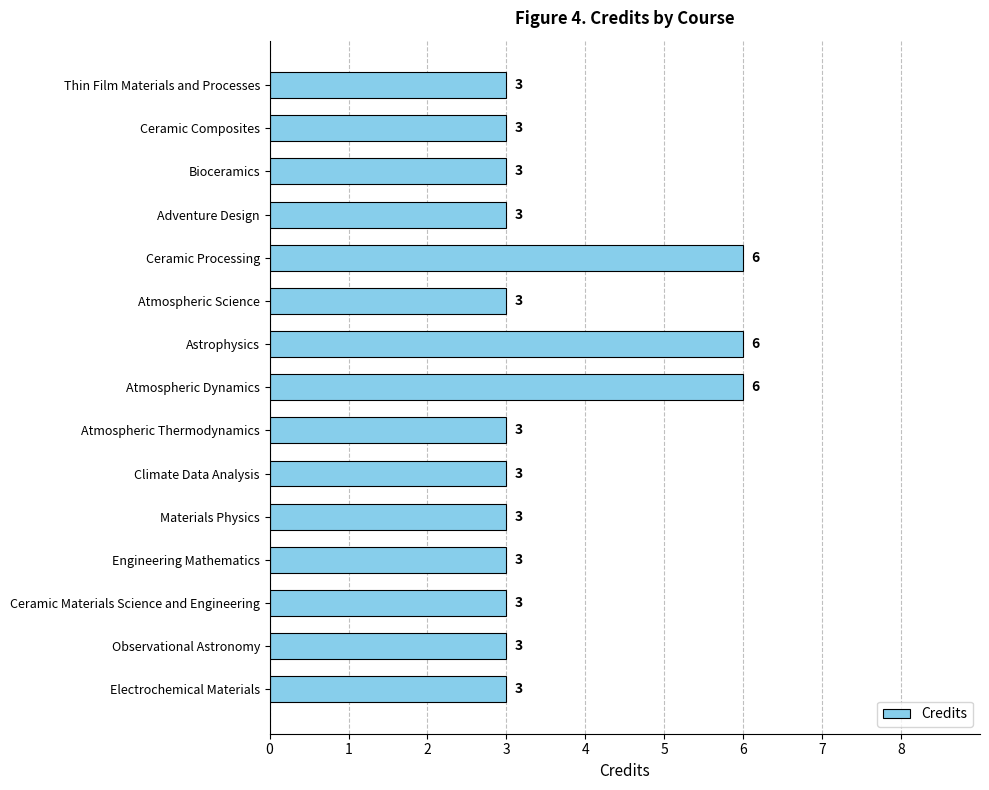

What is the smallest value displayed?

3